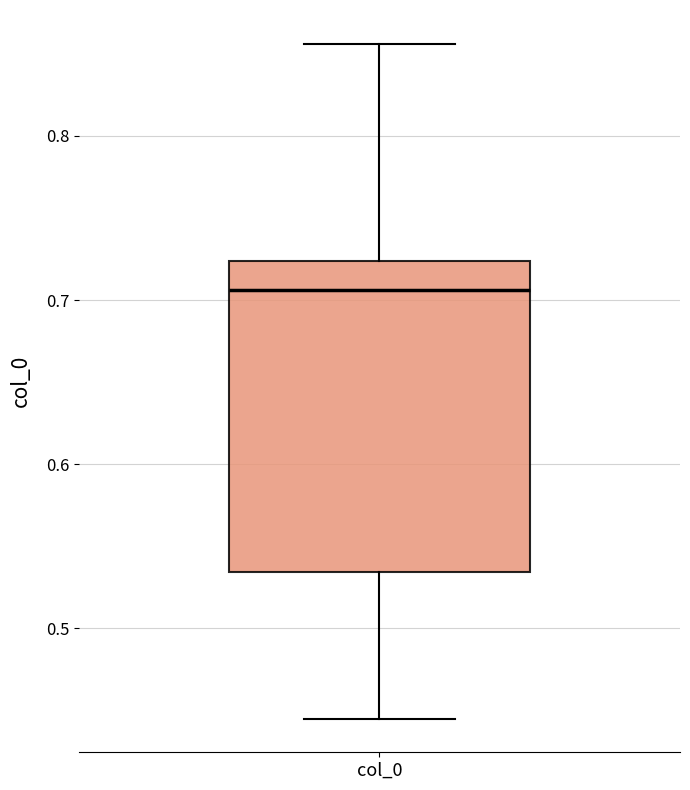

Transcribe this box plot: give where the median line is, the range the box spans, and where the two whiskers end, as read against the y-axis. The values are not printed on the chart, so give them approximately, as read against the axis.

median 0.71, box 0.53 to 0.72, whiskers 0.45 to 0.86